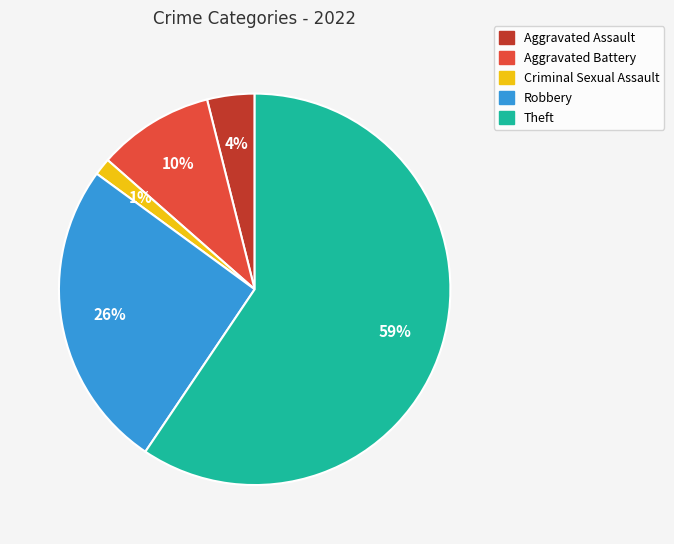

Is there a majority slice in this chart?

Yes